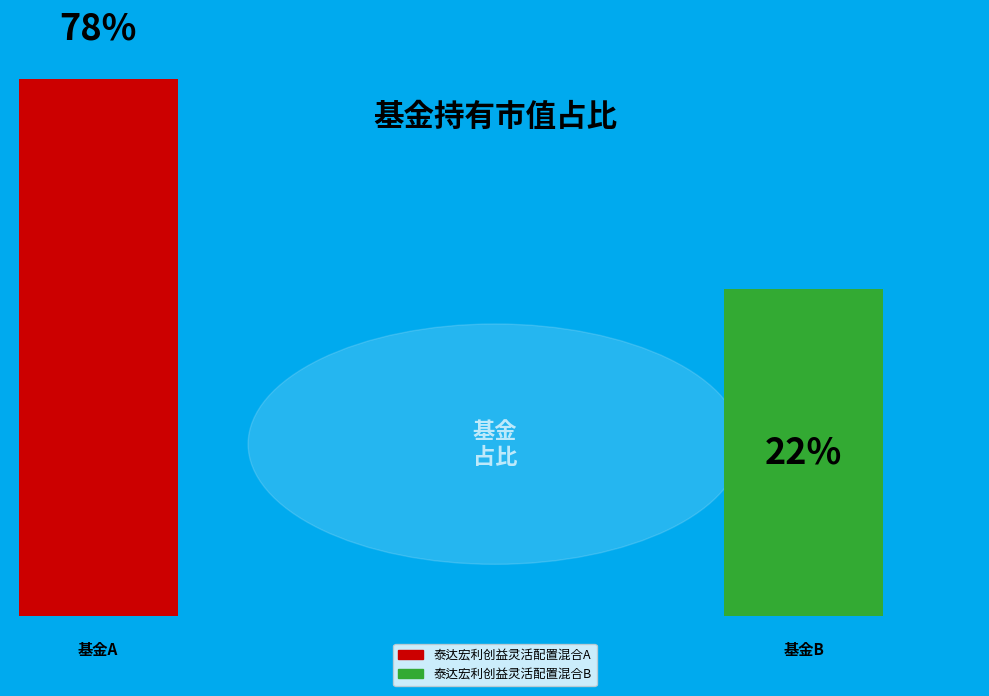

To the nearest percent, what percentage of the pie is 泰达宏利创益灵活配置混合A?

78%